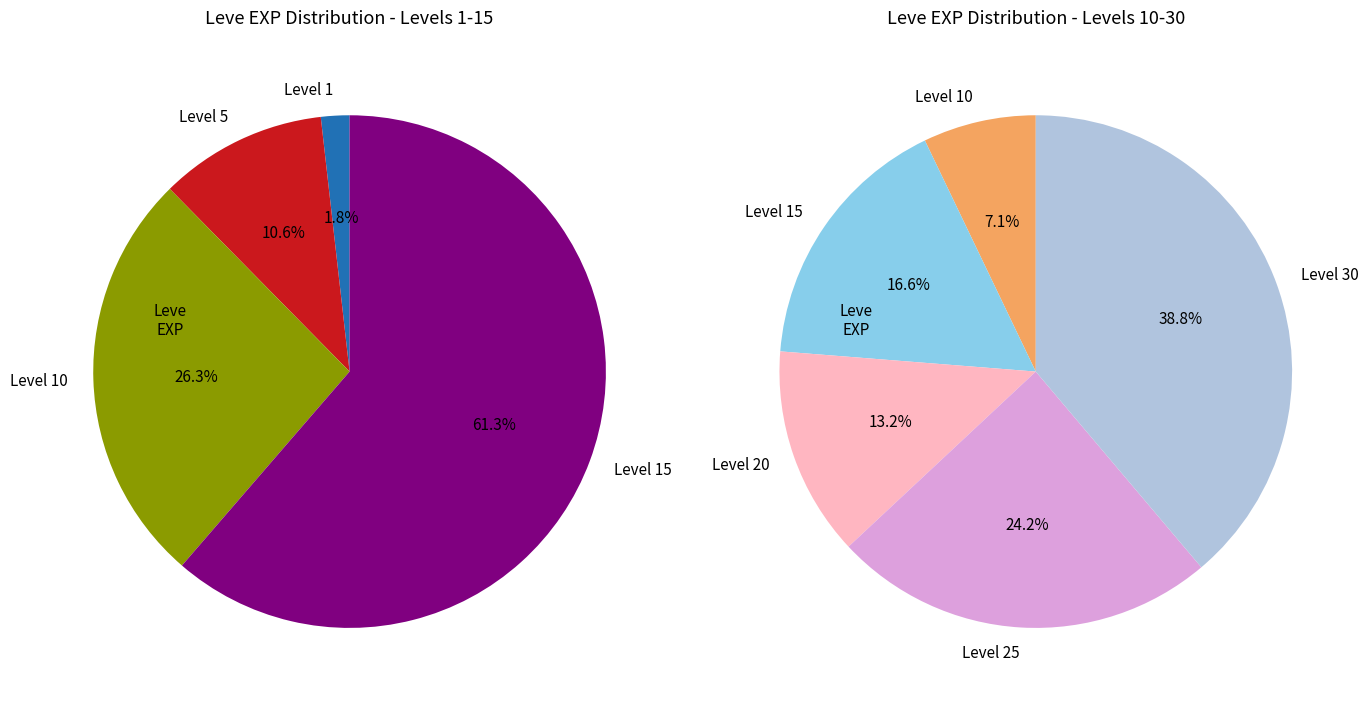

Which category has the smallest portion of the pie?

Level 1